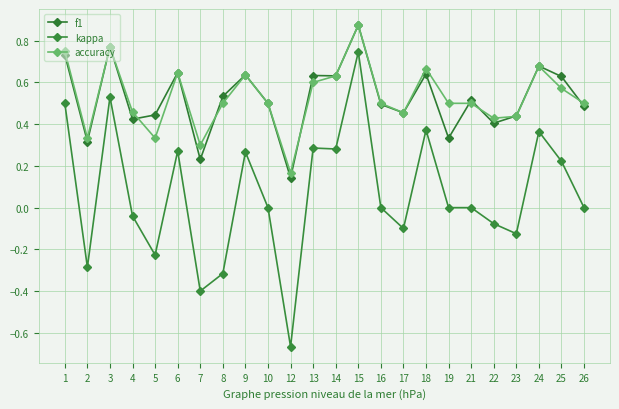

What is the lowest value of the f1 series?

0.1